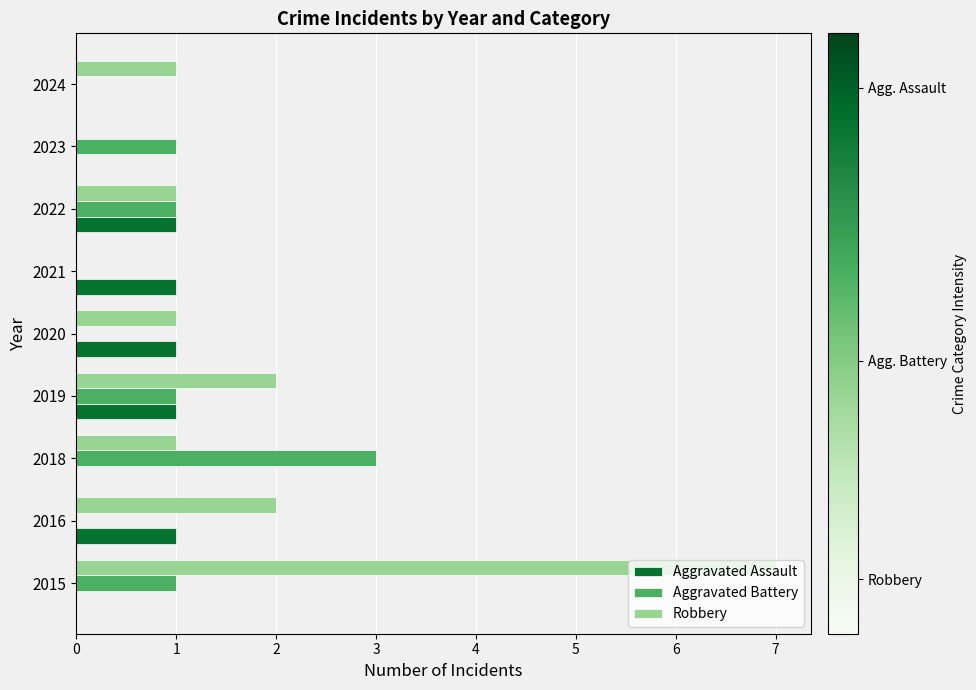

Between 2015 and 2022, which series saw the biggest shift?

Robbery